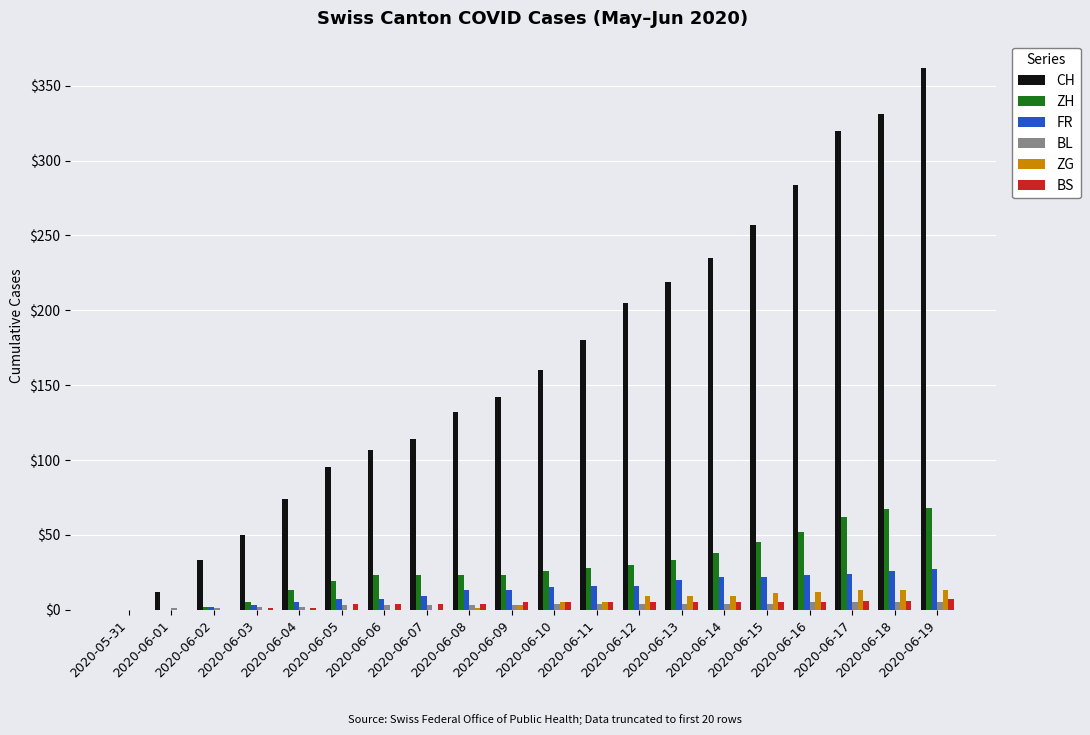

What is the greatest value displayed?

362